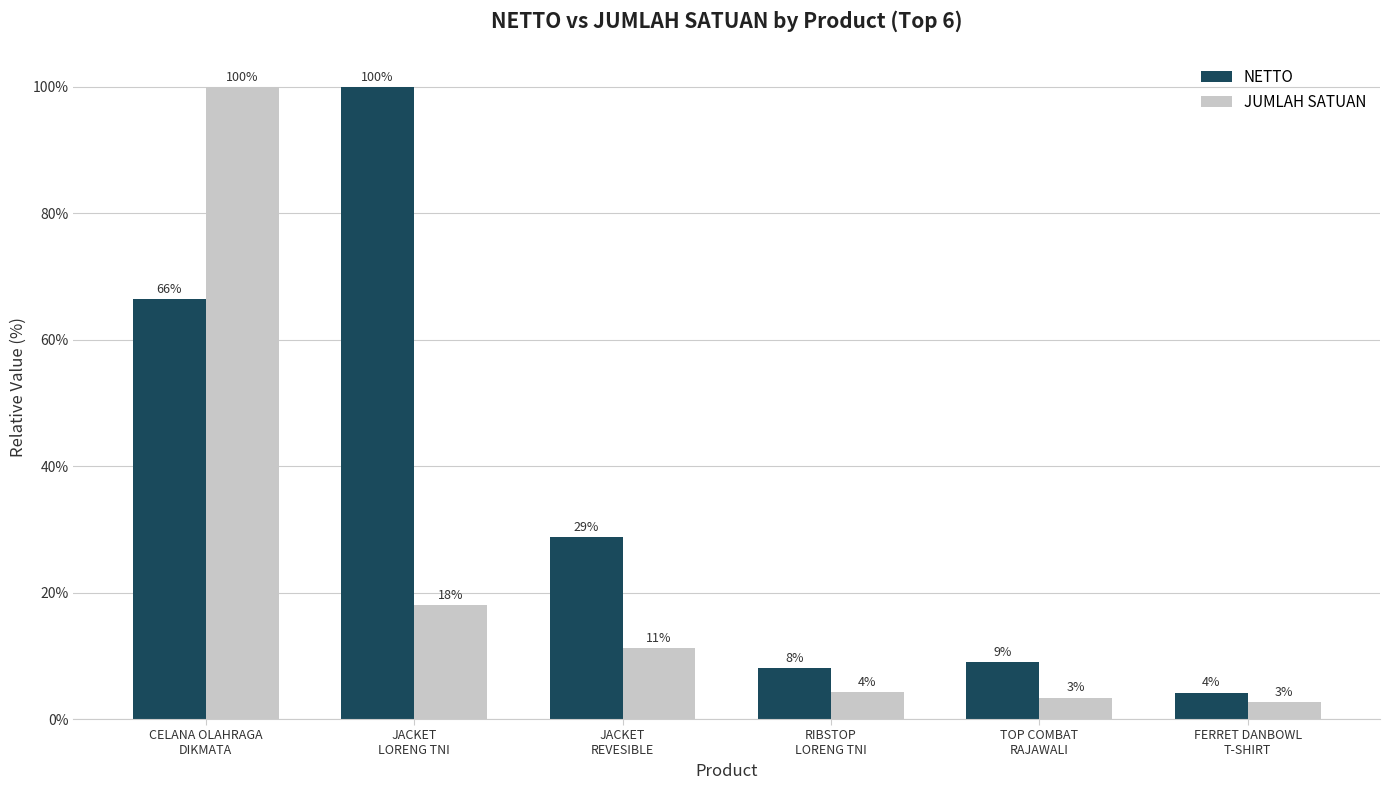

Rank the categories by JUMLAH SATUAN value from lowest to highest.

FERRET DANBOWL
T-SHIRT, TOP COMBAT
RAJAWALI, RIBSTOP
LORENG TNI, JACKET
REVESIBLE, JACKET
LORENG TNI, CELANA OLAHRAGA
DIKMATA